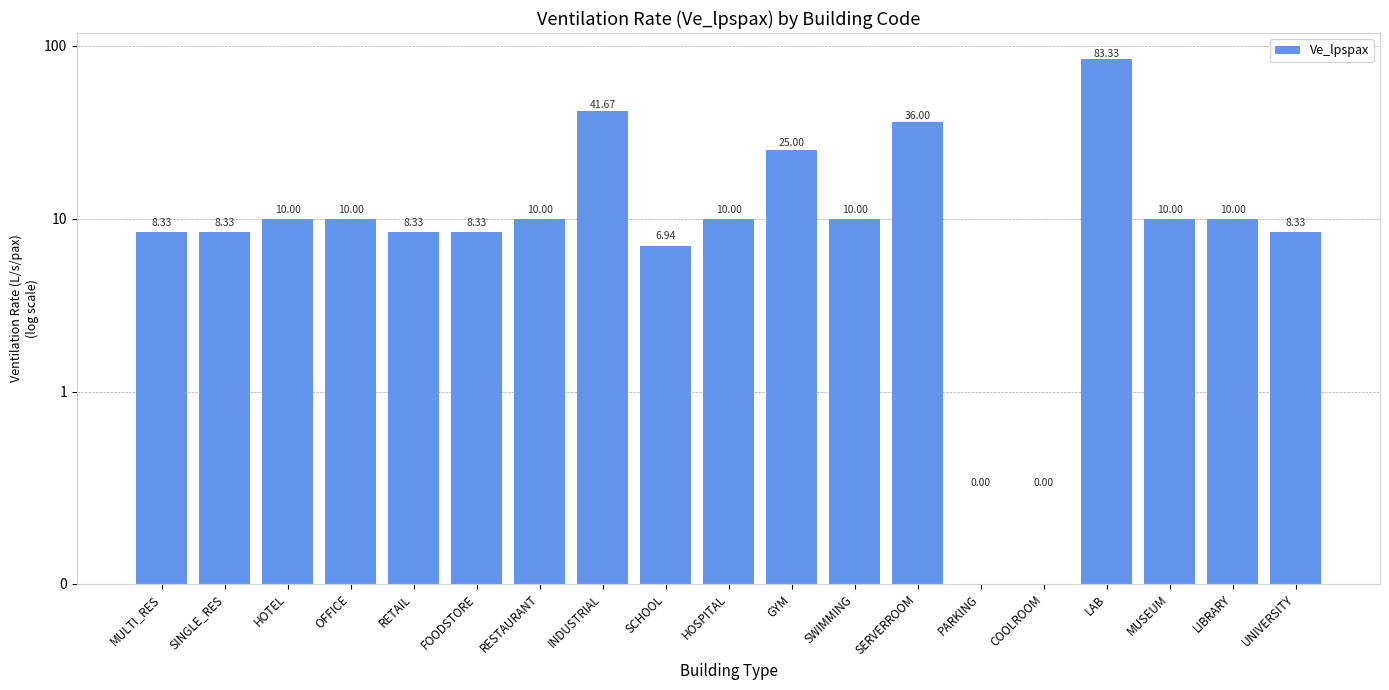

What position from the left is INDUSTRIAL?

8